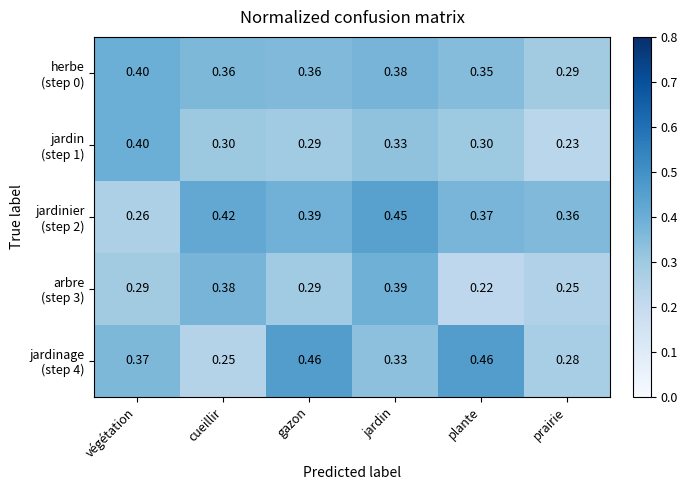

At which category is the sum across all series the highest?

jardin